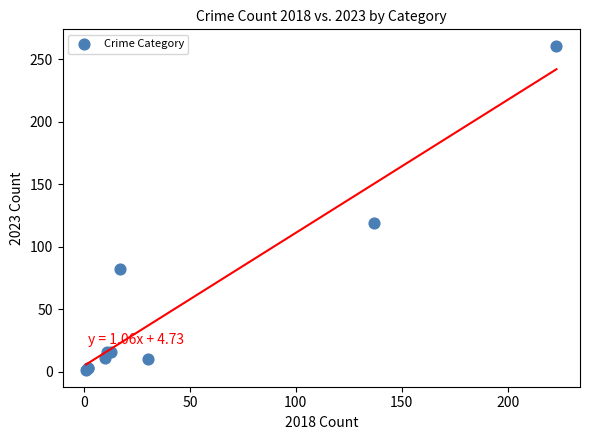

What Y value in the scatter plot is closest to 131?

119